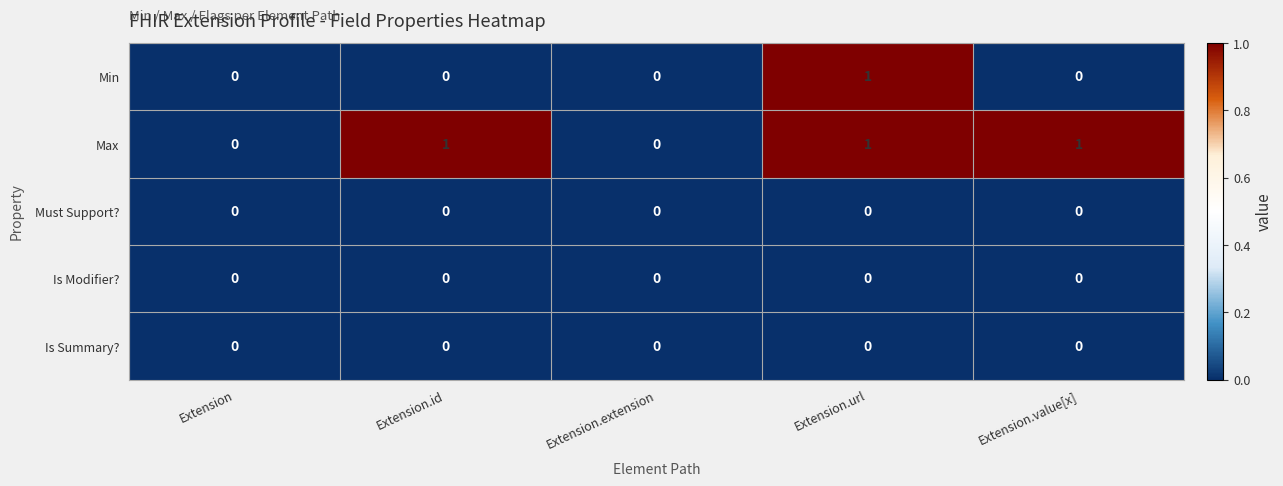

At which label does Min reach its peak?

Extension.url